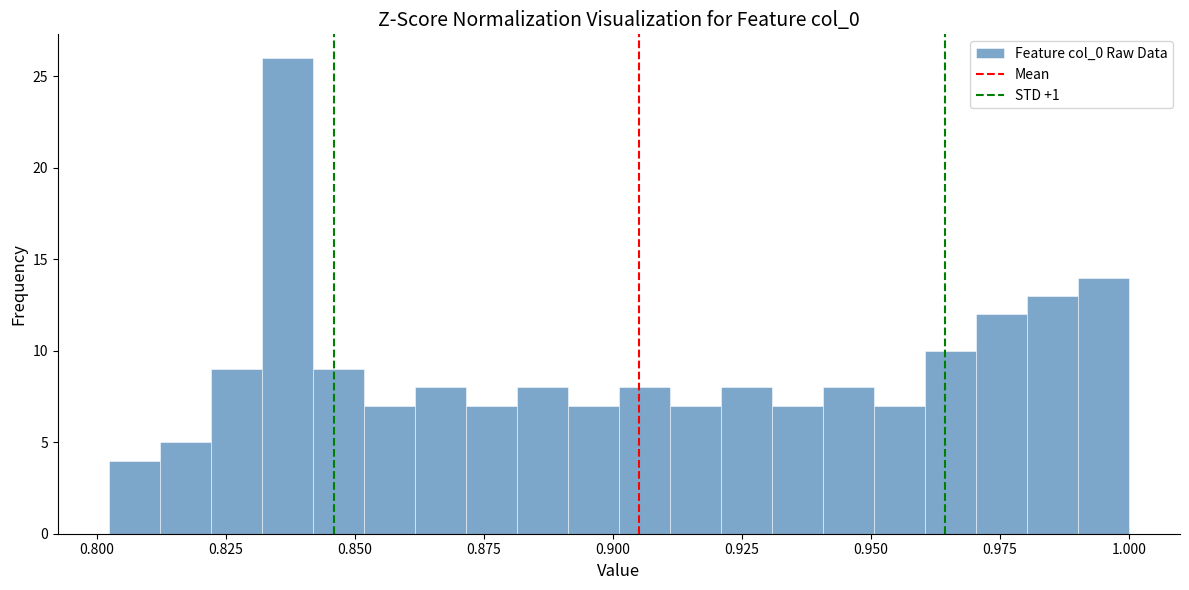

Read against the x-axis, roughly where is the centre of the tallest bar?

0.835